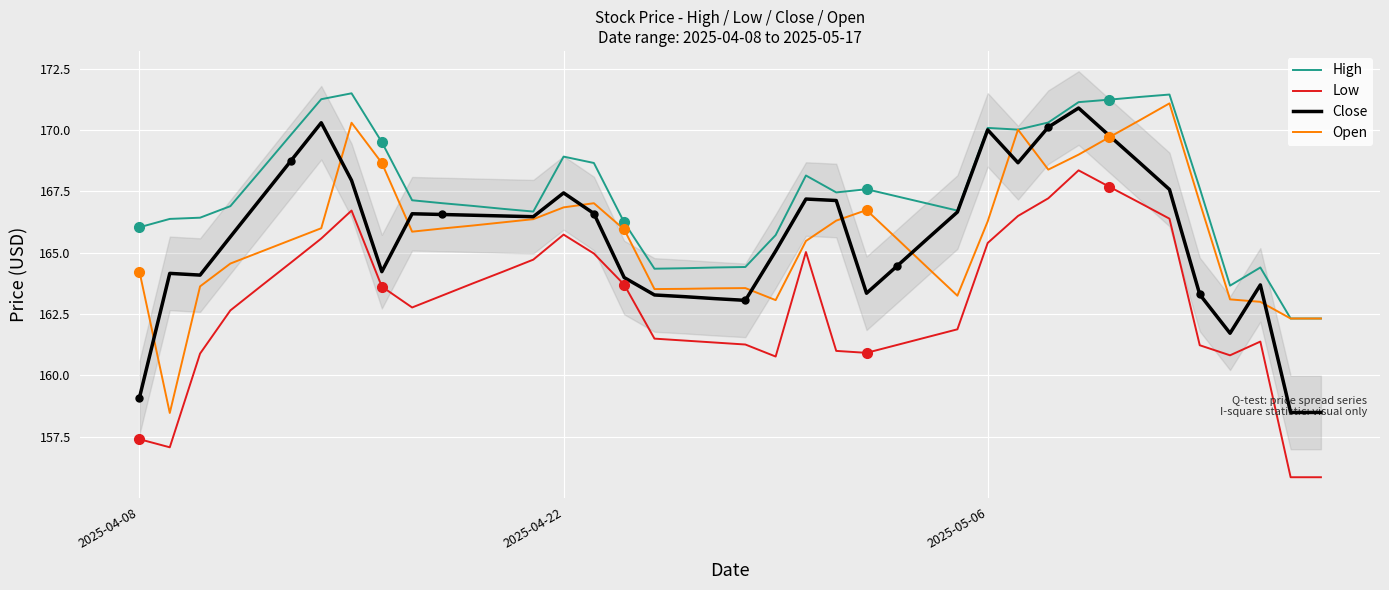

What is the greatest value displayed?

171.5